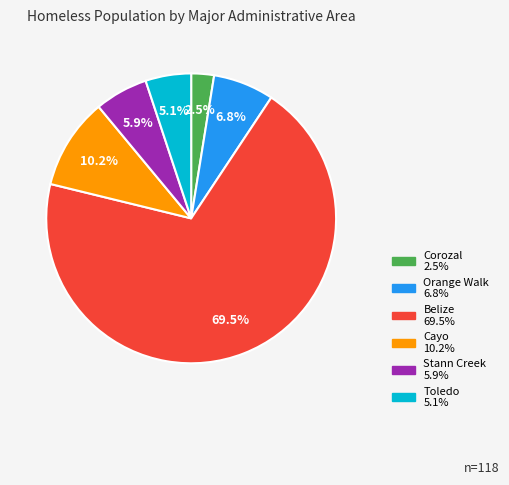

Which has a higher value, Corozal or Belize?

Belize